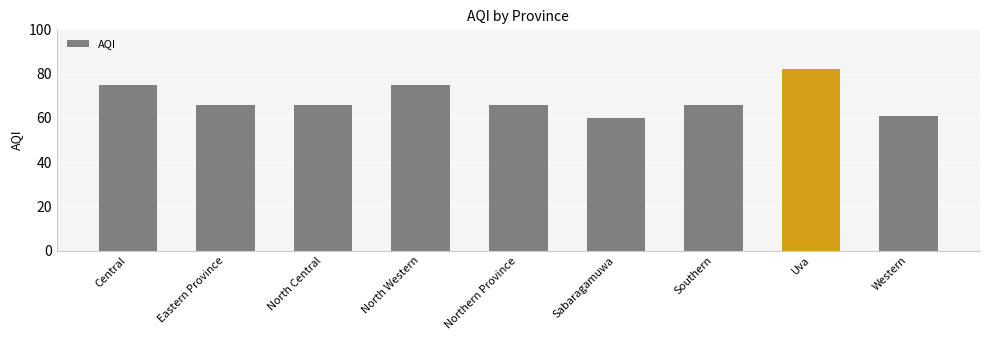

What is the difference between the maximum and minimum values?

22